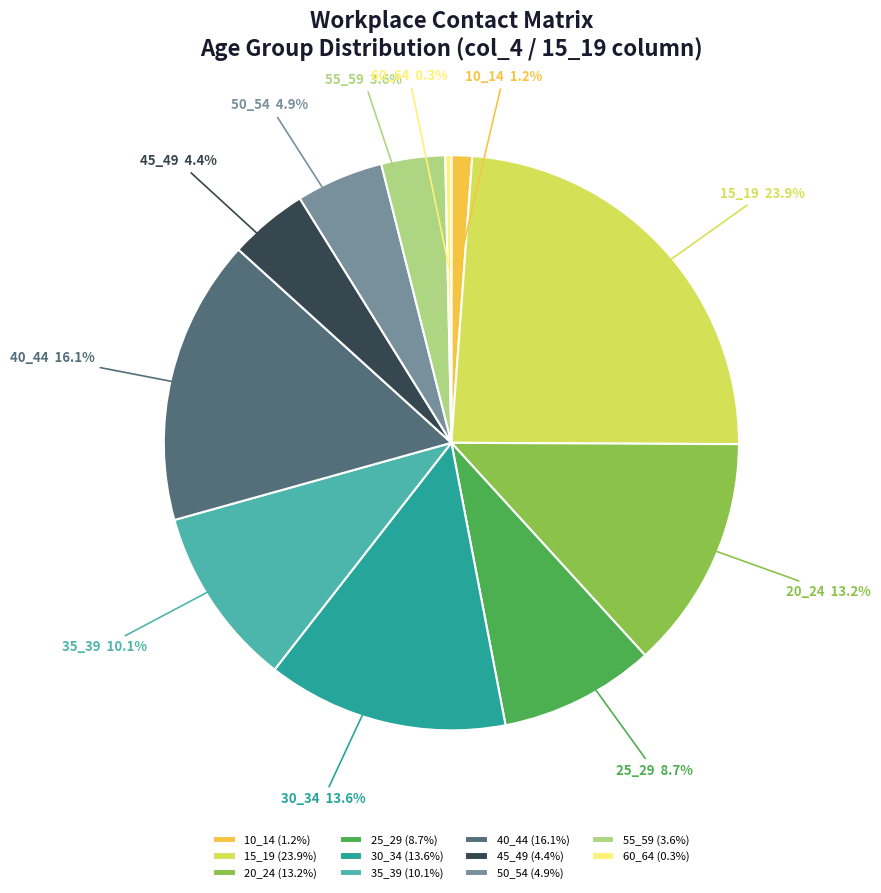

How many slices are in this pie chart?

11